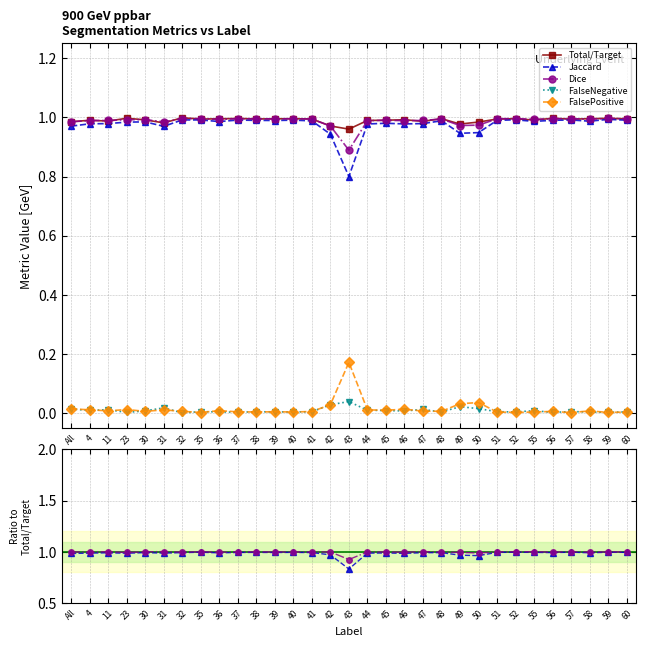

True or false: FalsePositive has more than 1 interior local peaks.

True